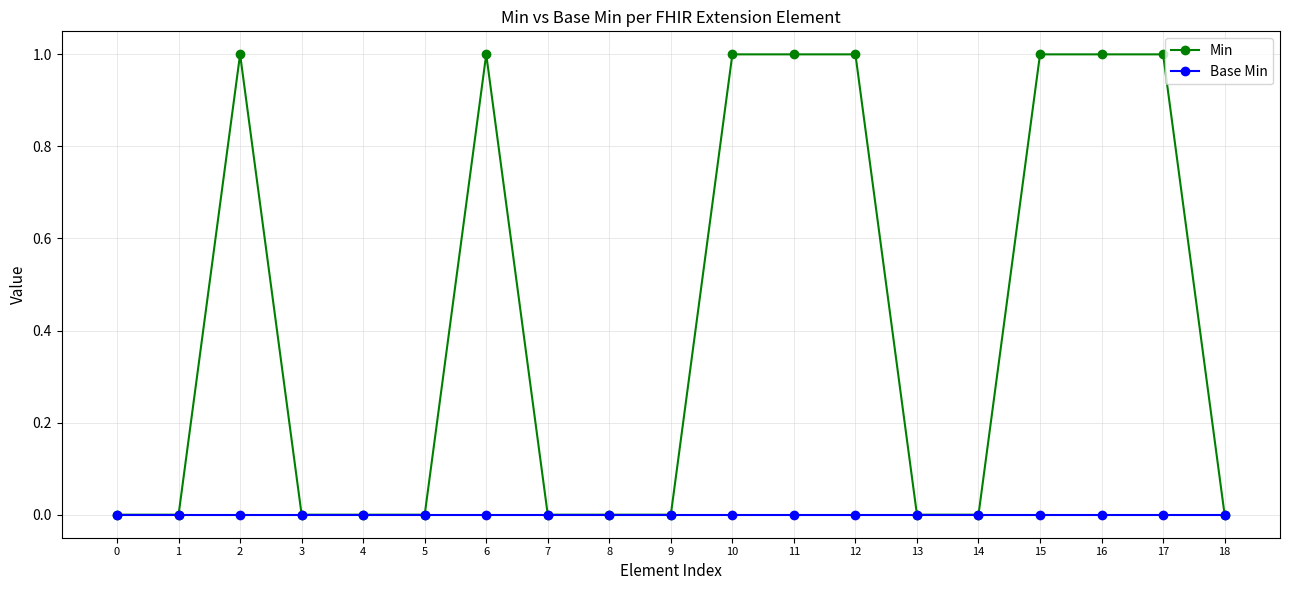

At which category does Min reach its first local peak?

2